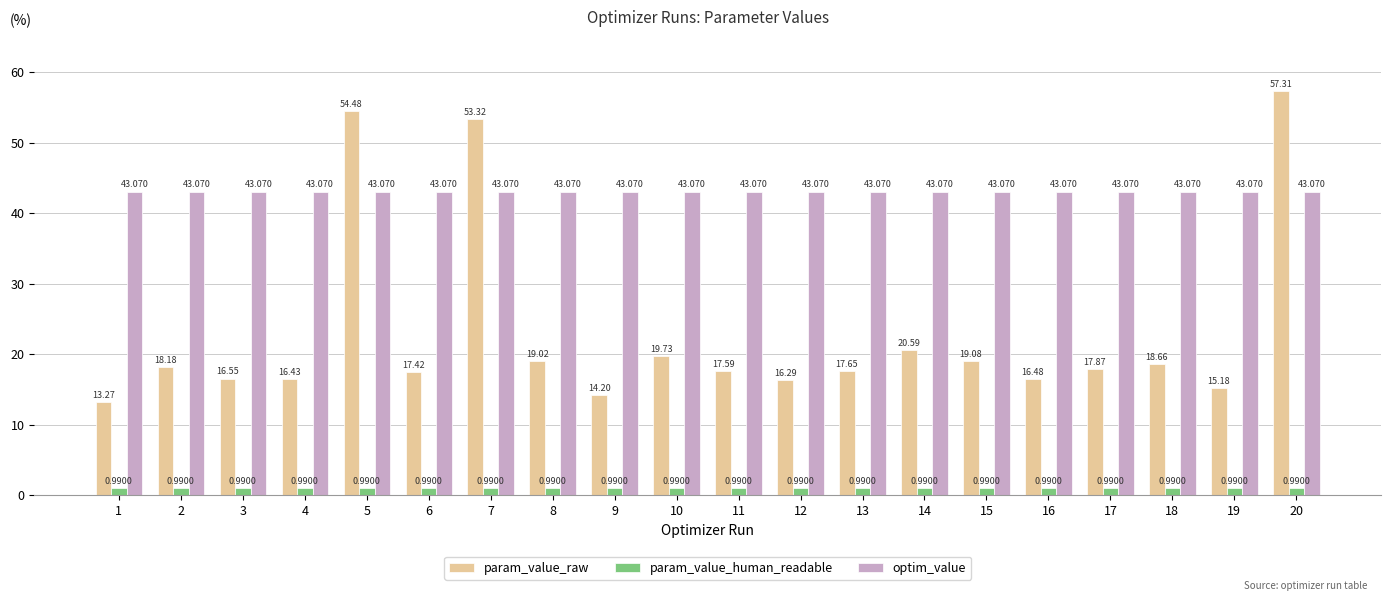

At 10, list the series in order from smallest to largest.

param_value_human_readable, param_value_raw, optim_value